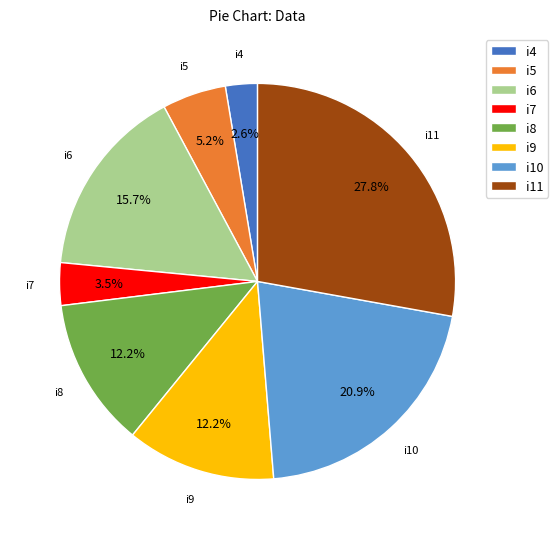

Which slice is the largest?

i11